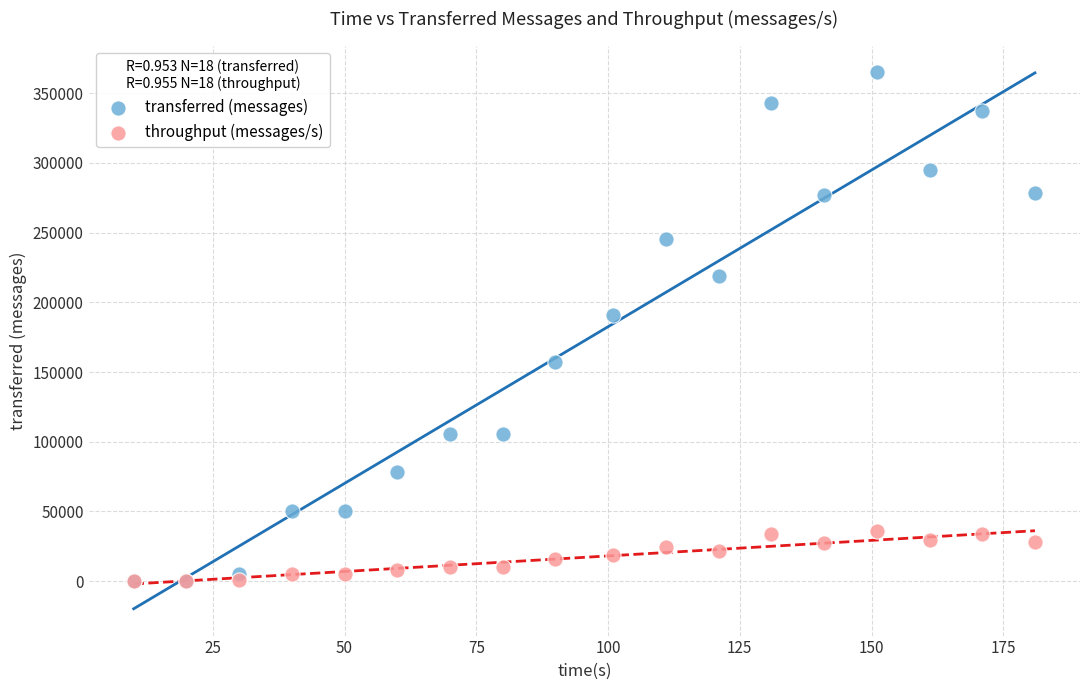

Which series reaches the maximum Y coordinate?

transferred (messages)